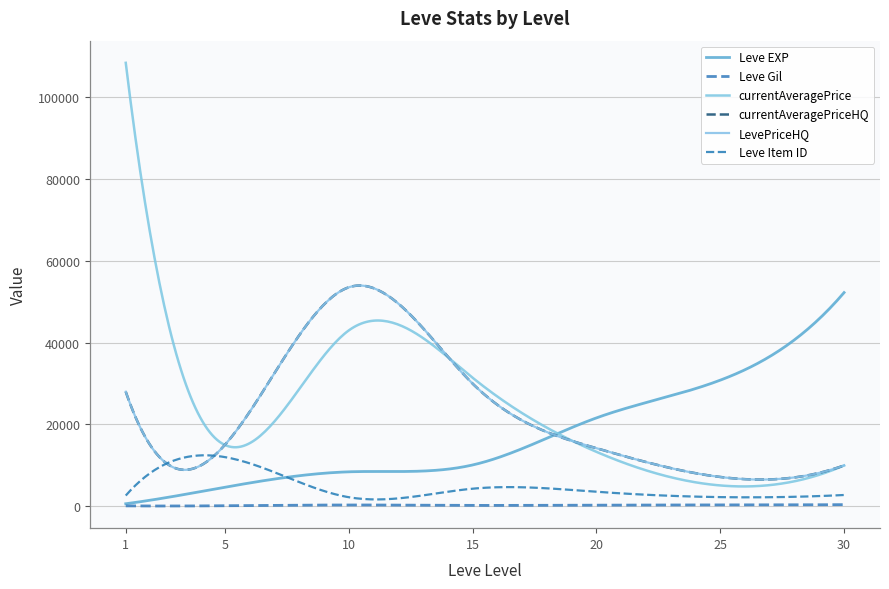

How many lines are shown in the chart?

6